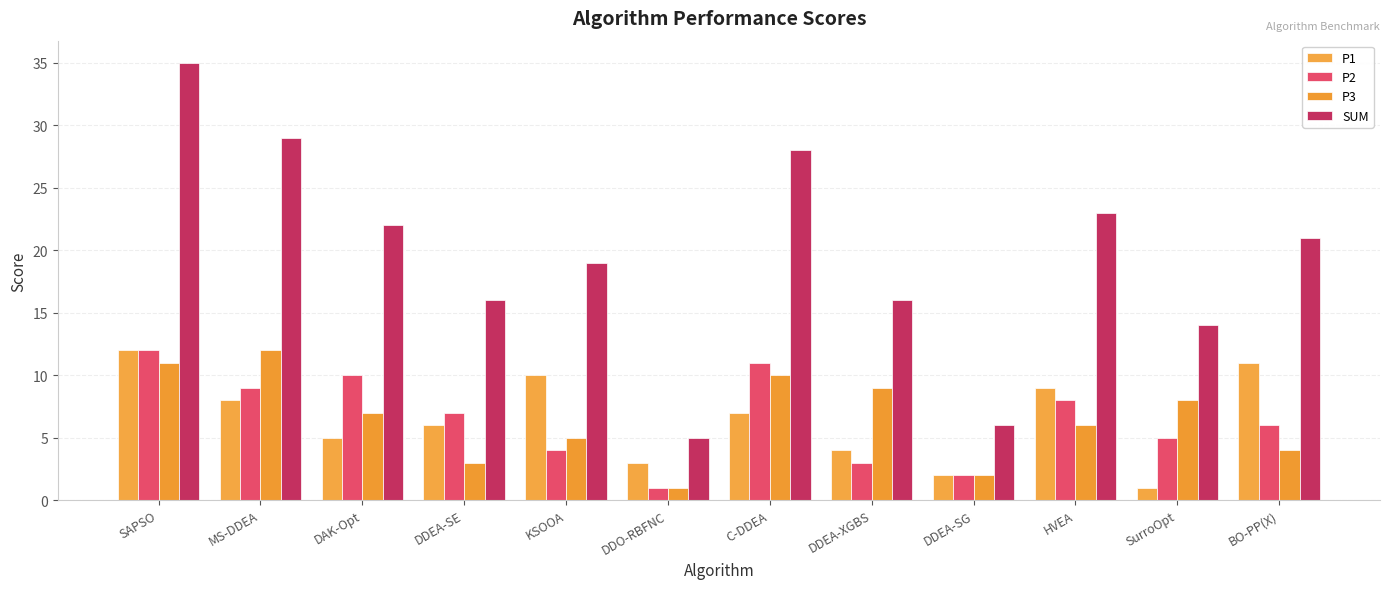

Is it true that P2 equals 3 at DDEA-XGBS?

True